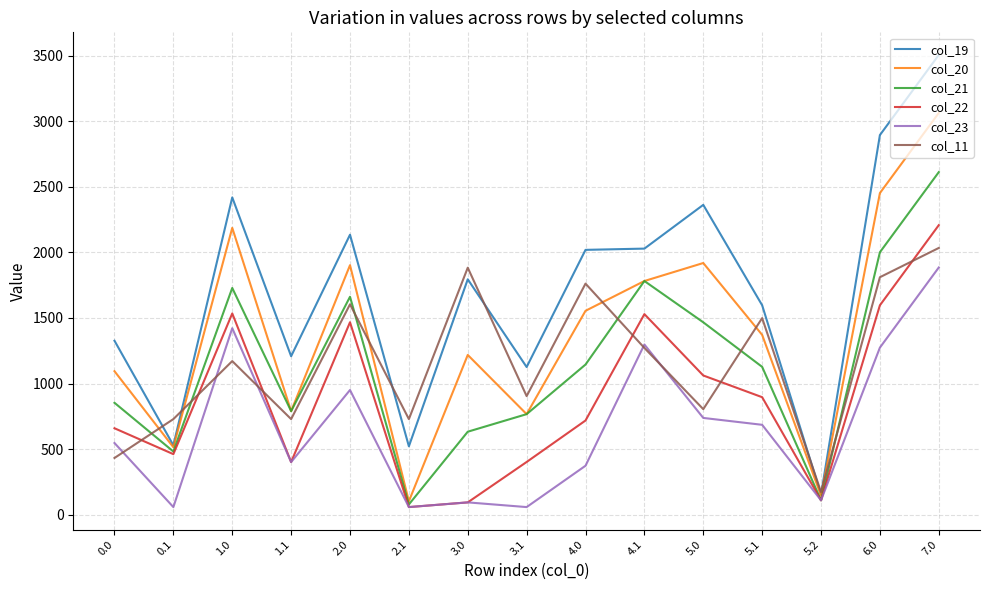

What position from the left is 7.0?

15